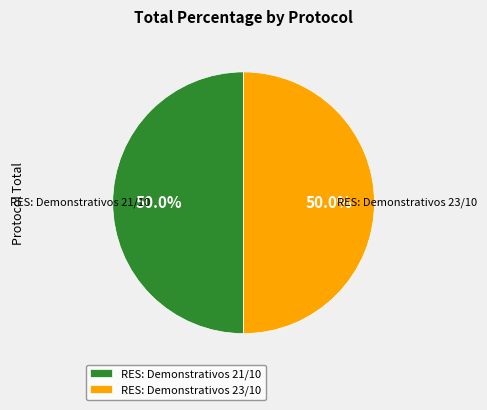

What is the ratio of the value at RES: Demonstrativos 23/10 to the value at RES: Demonstrativos 21/10?

1.0